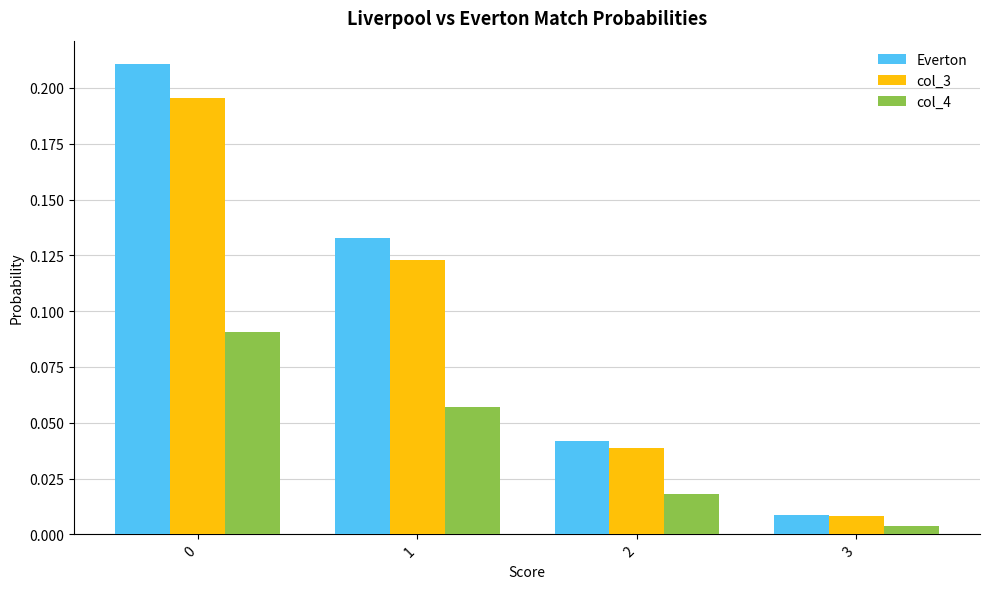

Is the value of col_3 at 0 greater than the value of Everton at 0?

No